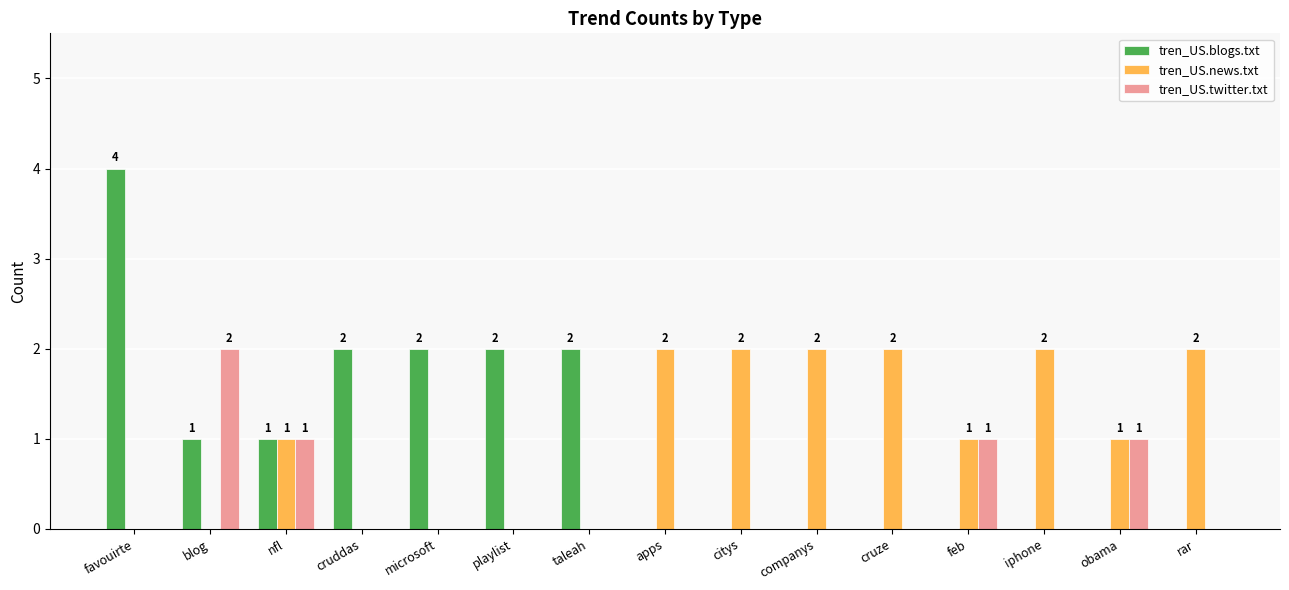

What is the average value of the tren_US.blogs.txt series?

1